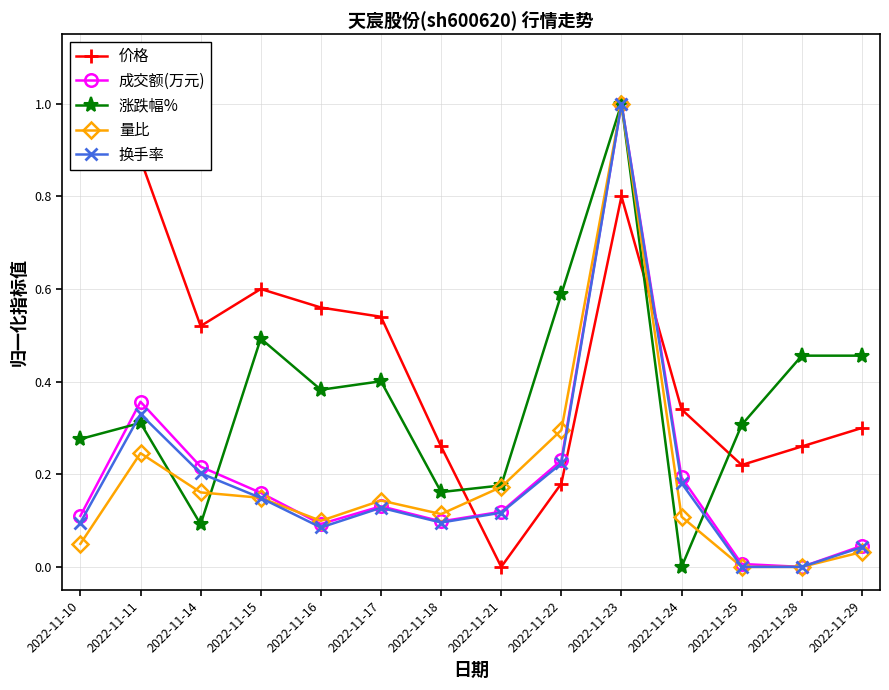

Which series has the widest spread of values?

价格